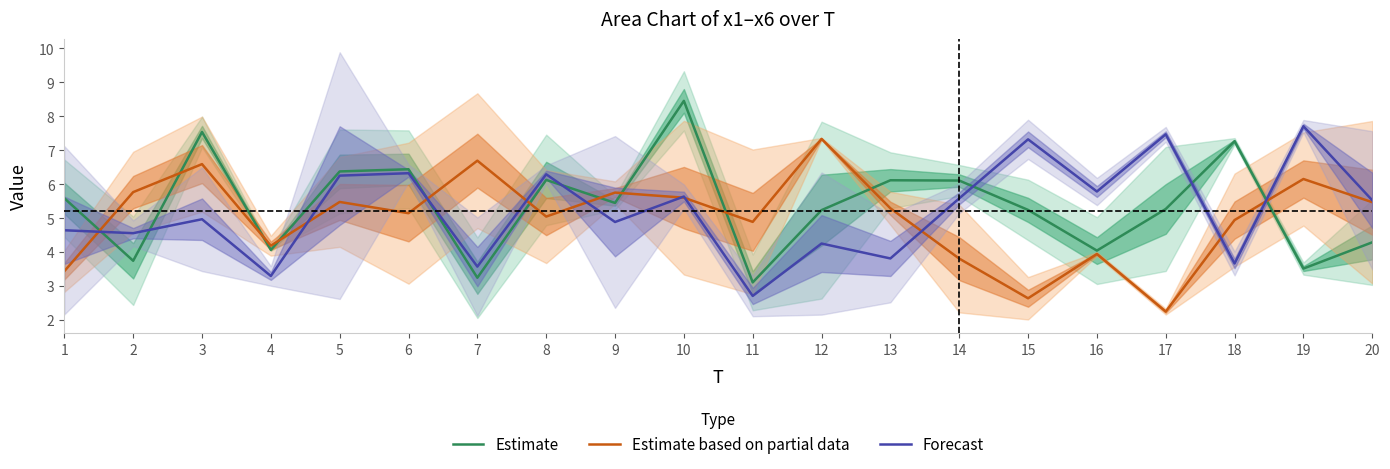

Is this an area chart (filled region under the line)?

No